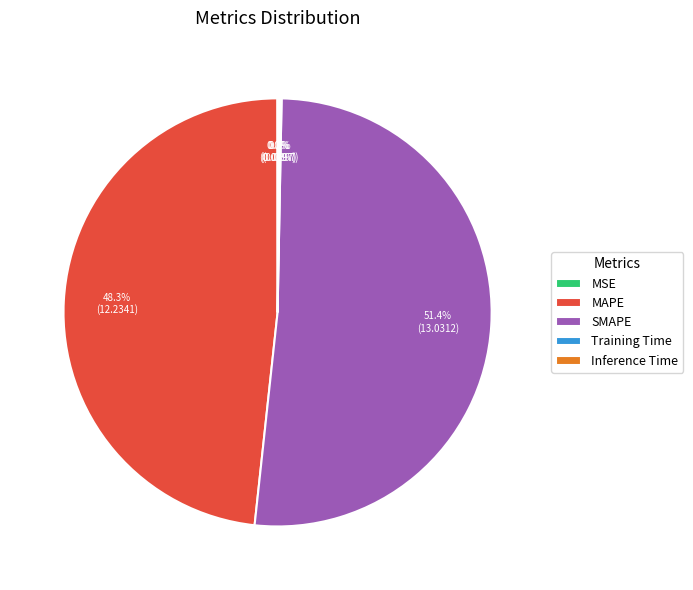

What is the majority slice?

SMAPE